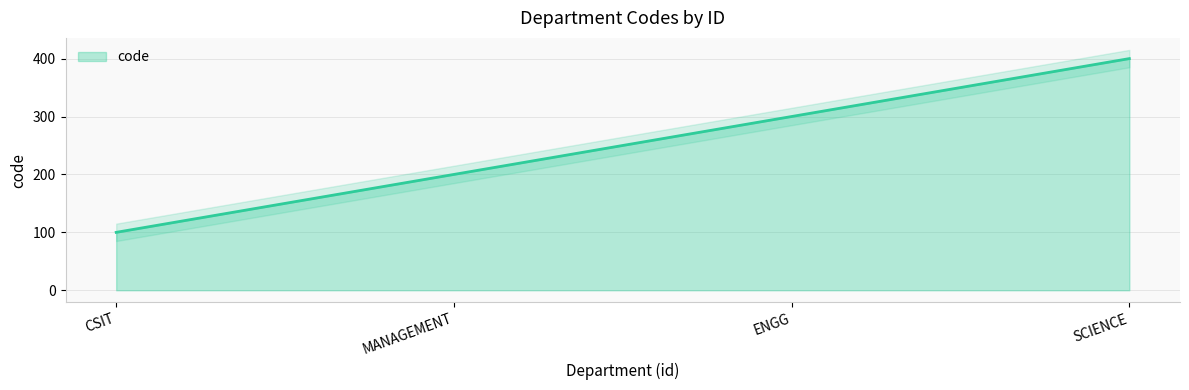

What is the smallest value displayed?

100